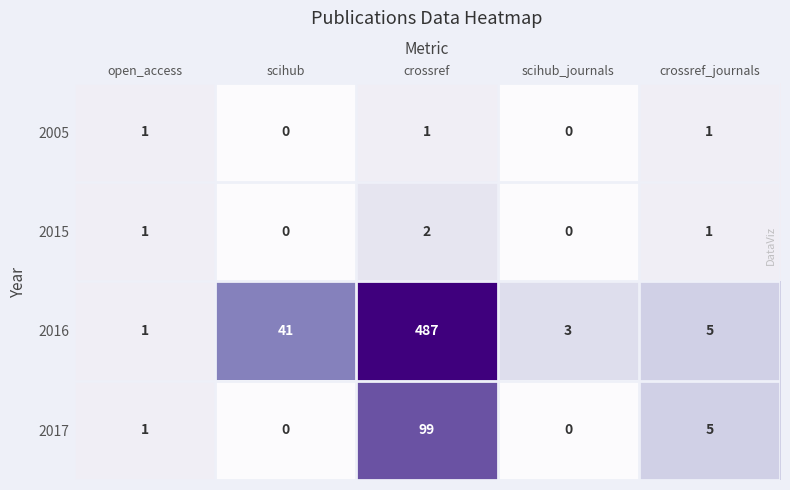

What is the maximum value for 2016?

487